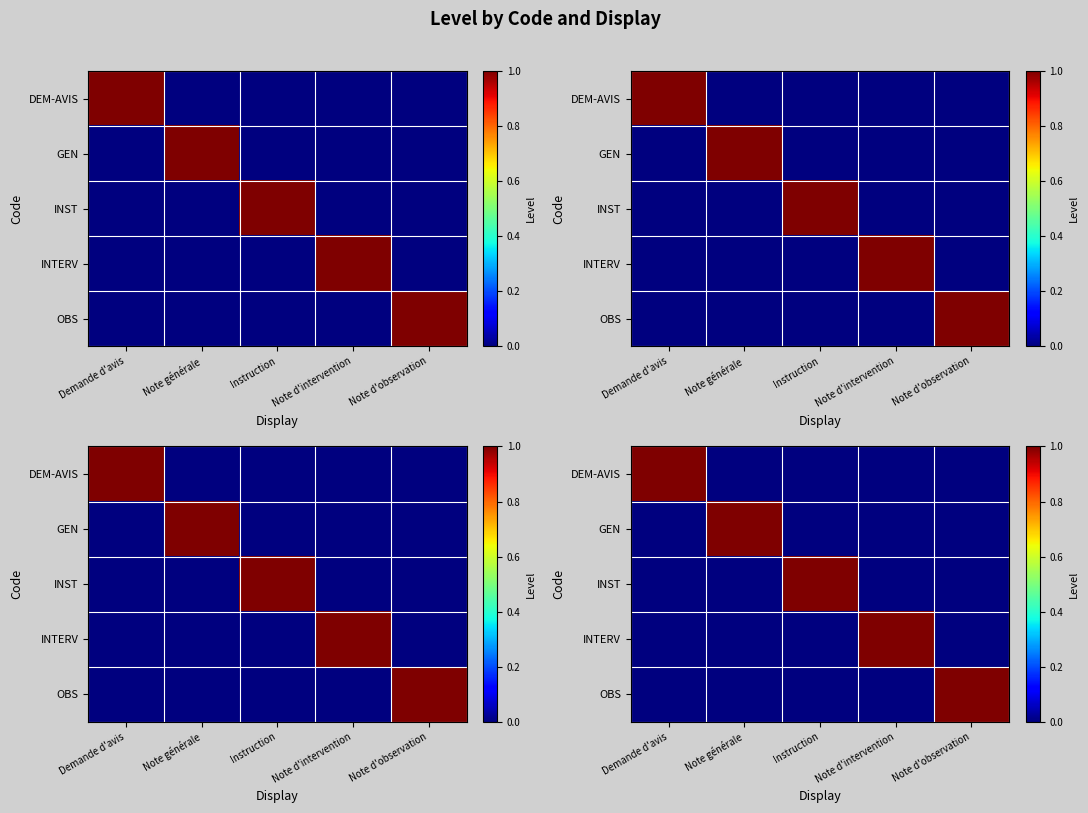

At how many categories does at least one series exceed 0?

5